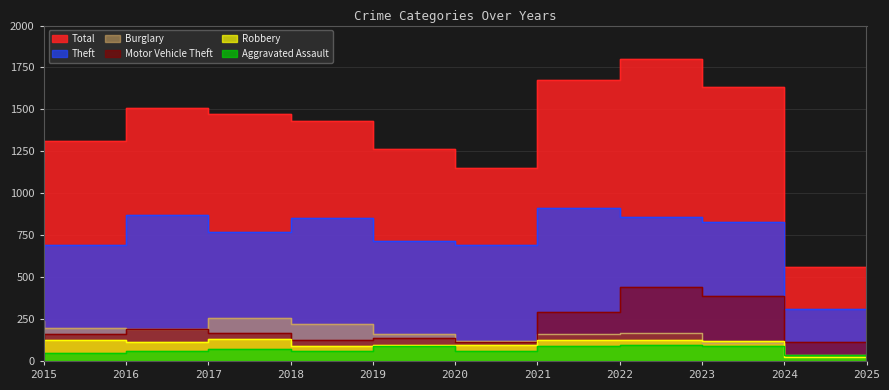

Which series has the largest range (max minus min)?

Total